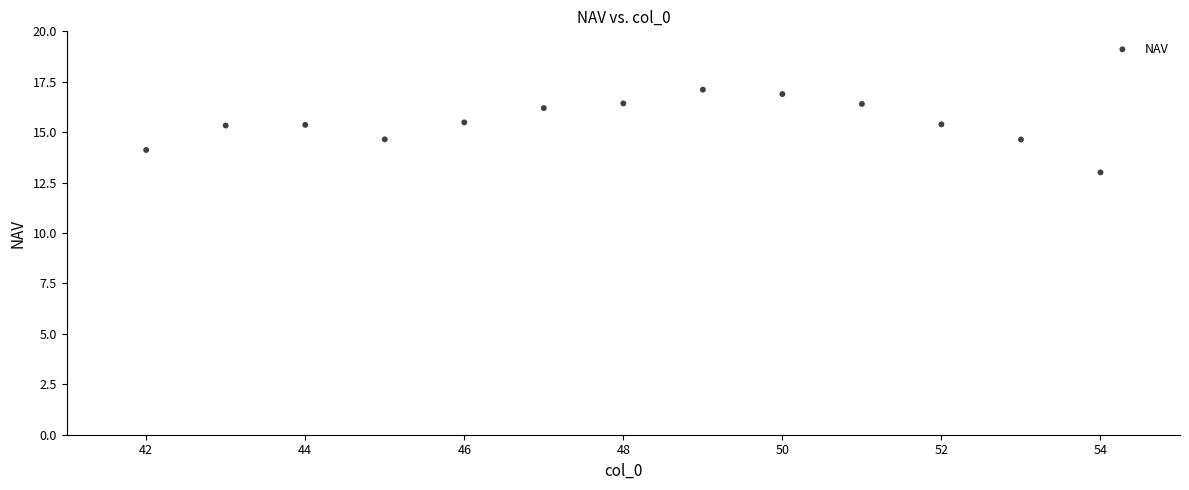

What is the range of X values (max minus min)?

12.0